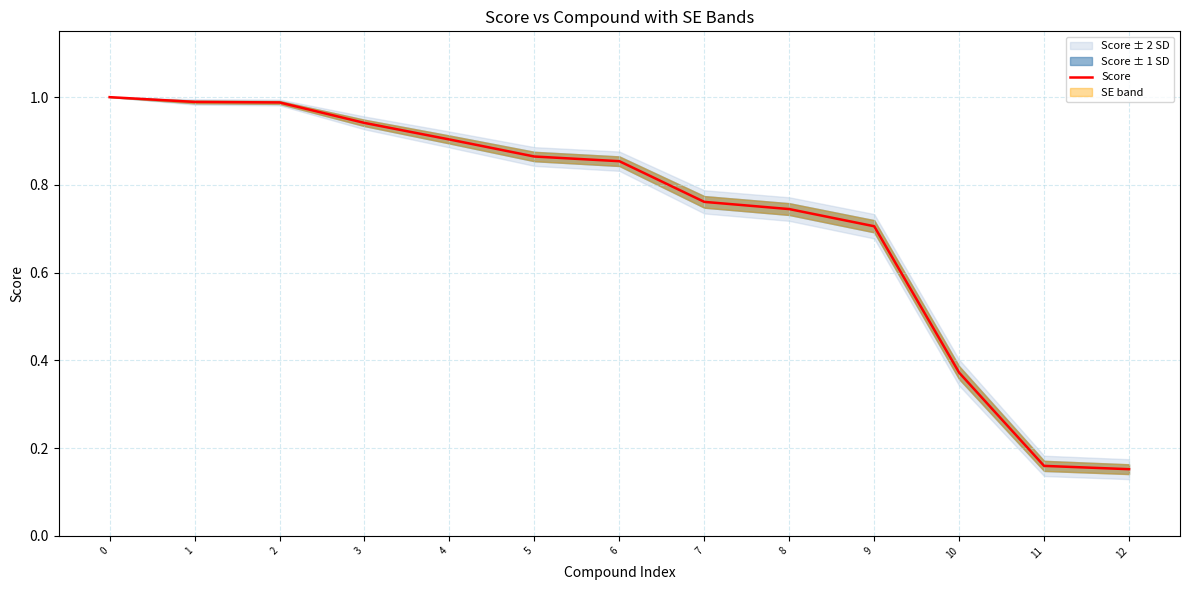

The chart shows a value of 1.0 at 1. True or false?

True